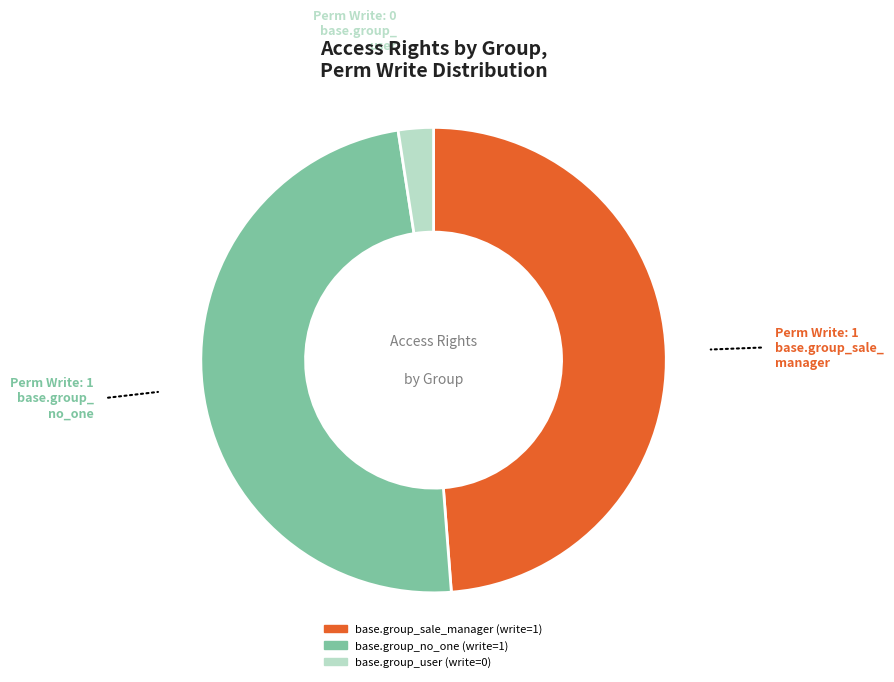

True or false: base.group_no_one accounts for 35% of the total.

False